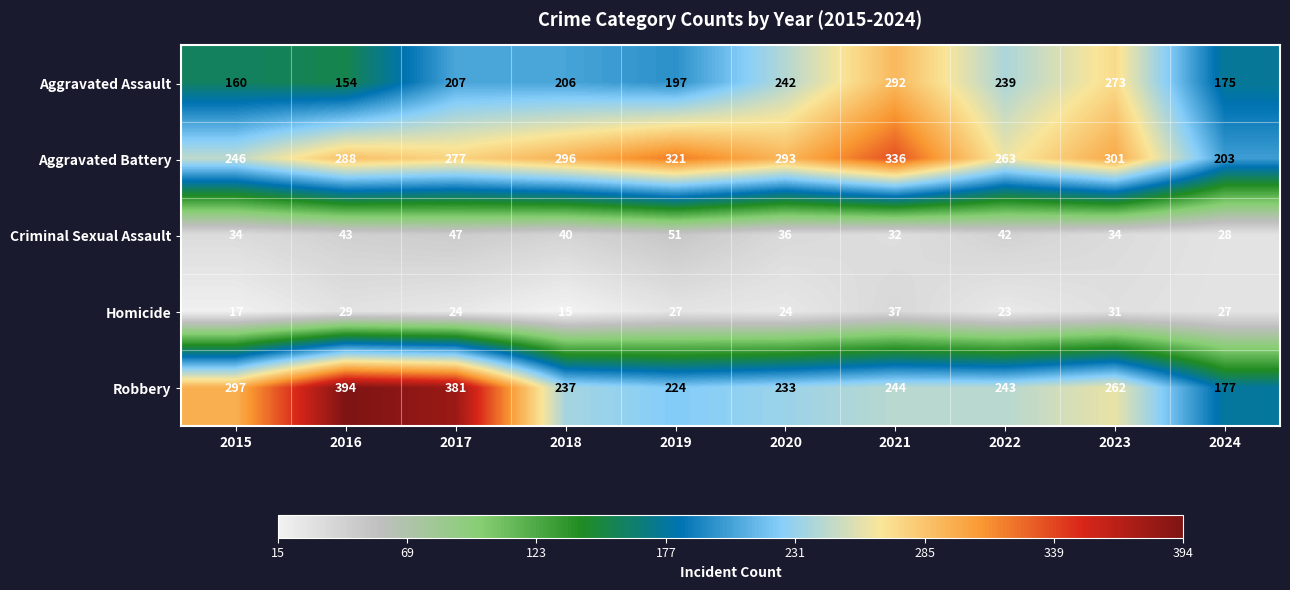

Which series has the largest total across all categories?

Aggravated Battery